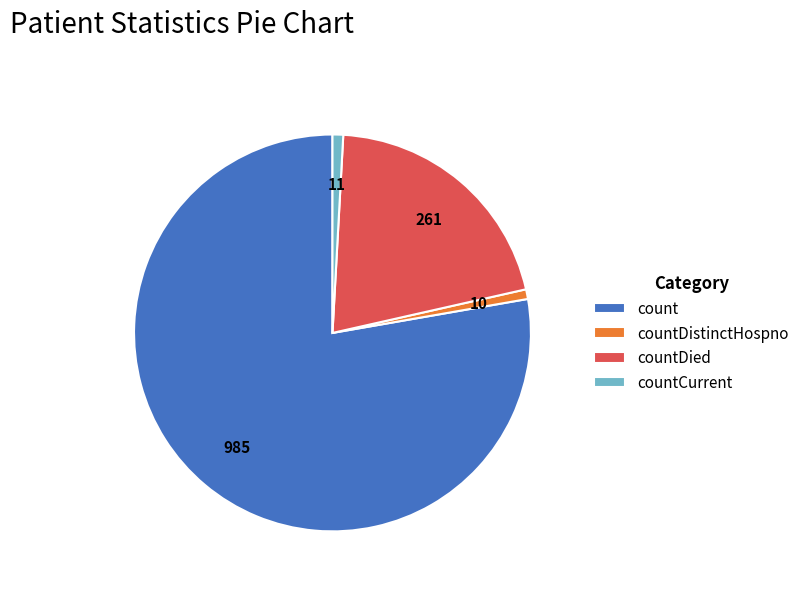

Do count and countDied together represent more than half of the pie?

Yes